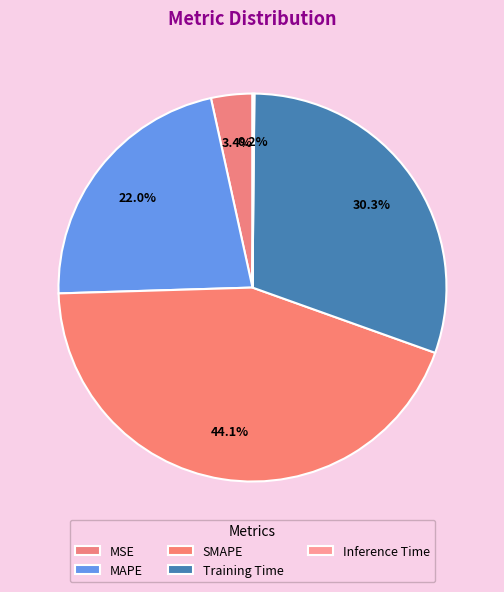

What is the total percentage of MSE and MAPE?

25.5%